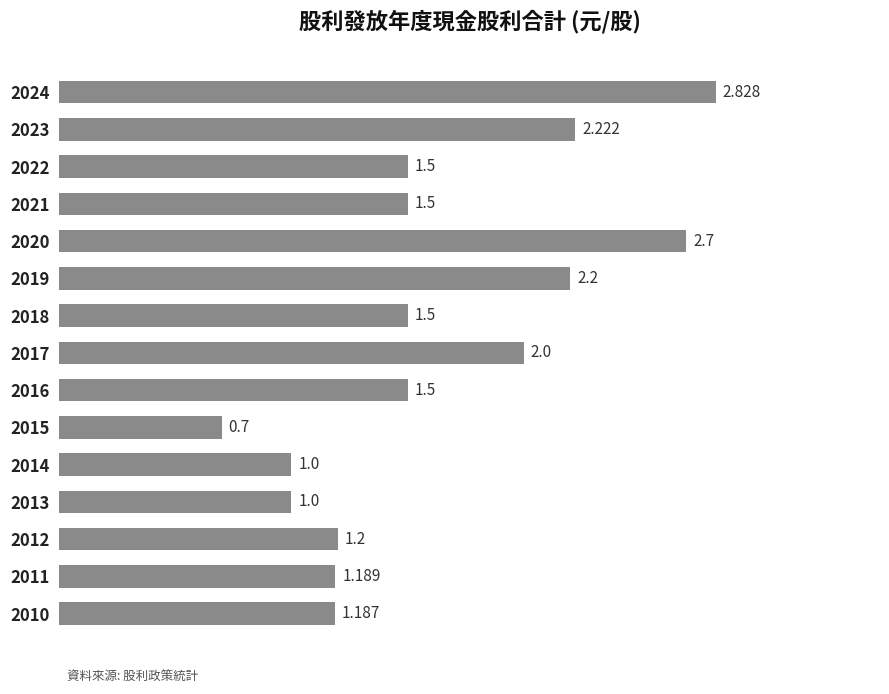

Count the number of data series in this chart.

1